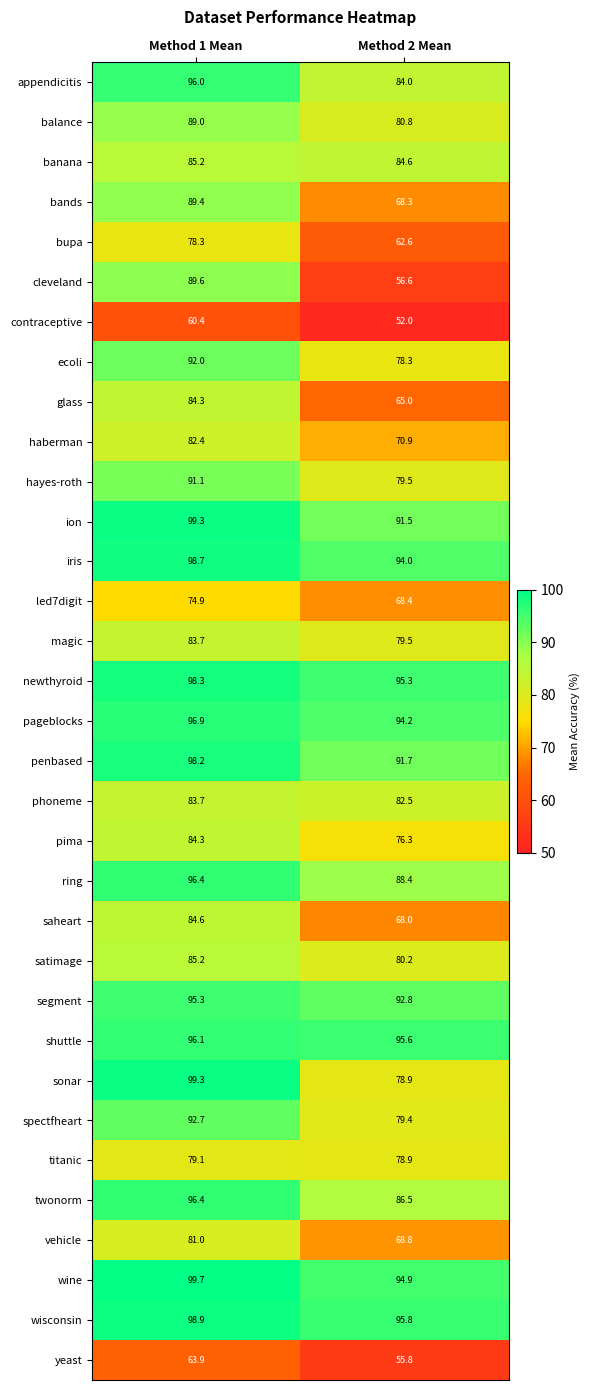

What is the approximate value of haberman at Method 2 Mean?

70.9